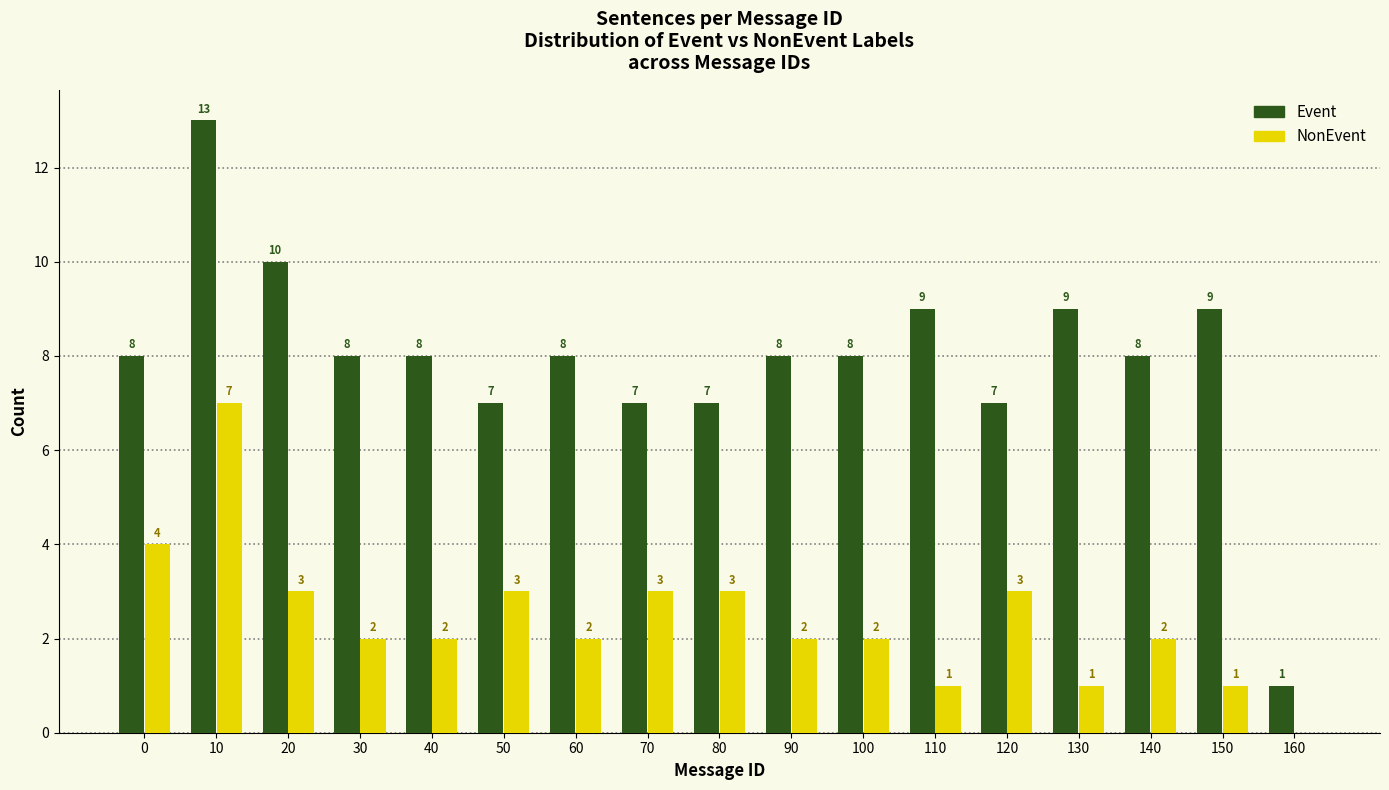

Reading left to right, list all the values displayed in this chart.

Event: 0=8	10=13	20=10	30=8	40=8	50=7	60=8	70=7	80=7	90=8	100=8	110=9	120=7	130=9	140=8	150=9	160=1
NonEvent: 0=4	10=7	20=3	30=2	40=2	50=3	60=2	70=3	80=3	90=2	100=2	110=1	120=3	130=1	140=2	150=1	160=0